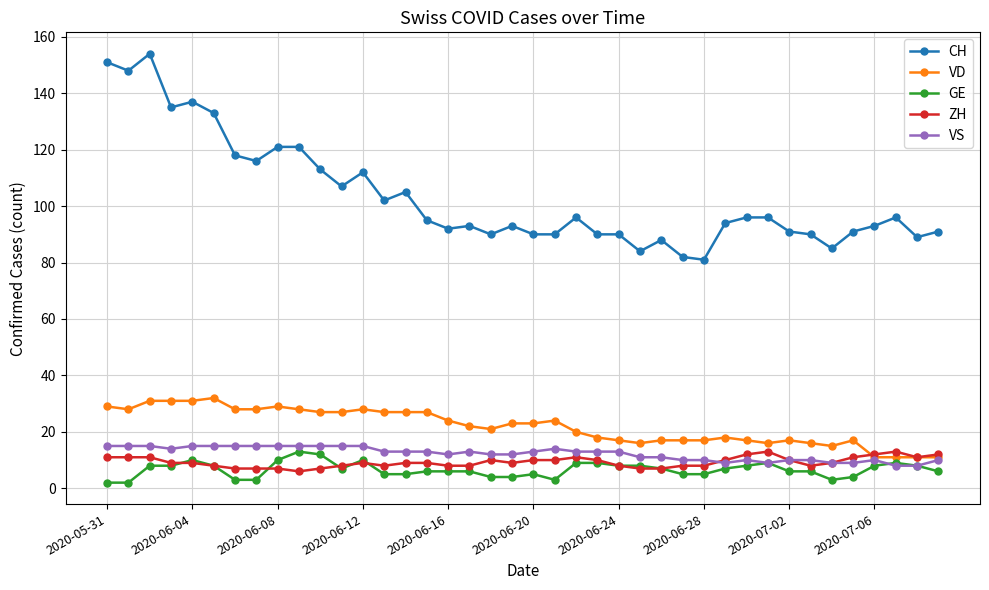

What is the minimum value for VS?

8